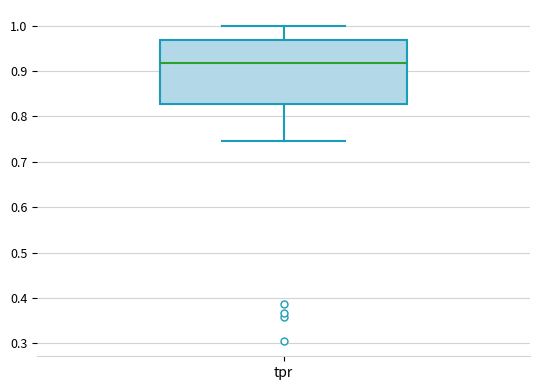

Where is the upper edge of the box for tpr on the y-axis? The values are not printed on the chart, so give them approximately, as read against the axis.

0.97